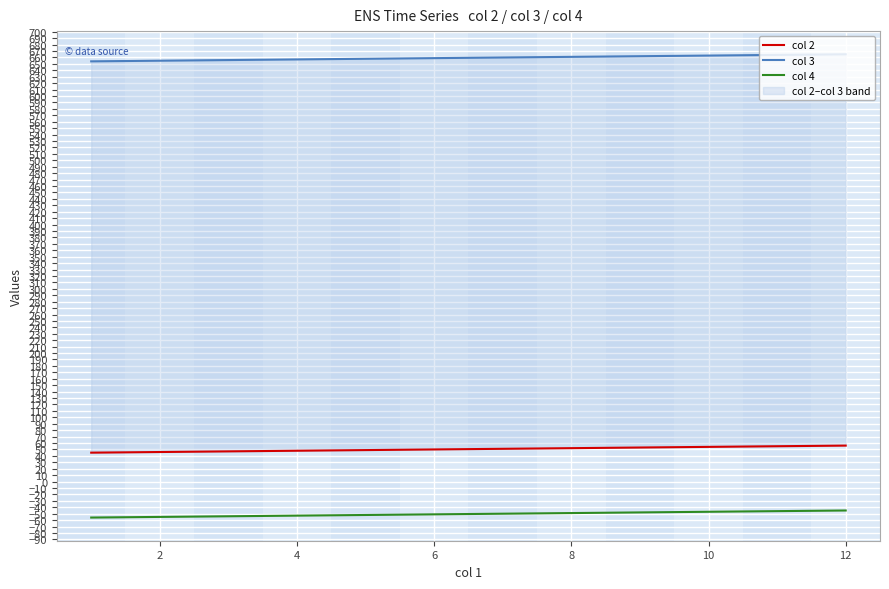

What is the smallest value displayed?

-56